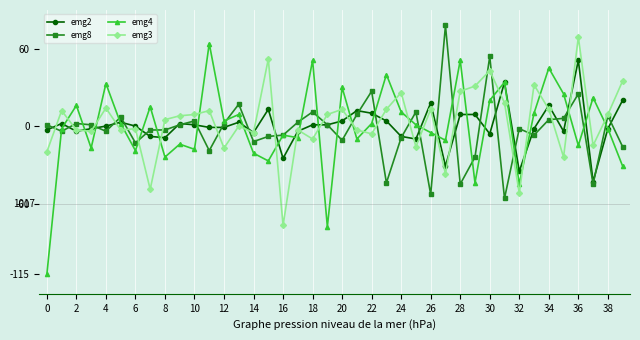

Which series ends up on top after the final intersection of emg8 and emg3?

emg3